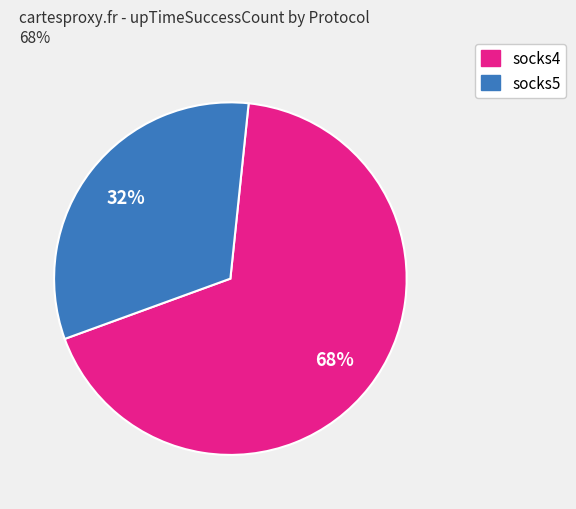

Does any single category account for the majority?

Yes